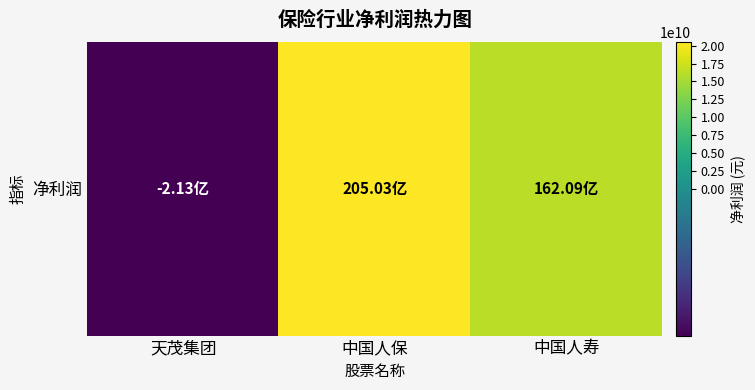

Between 天茂集团 and 中国人寿, which is larger?

中国人寿